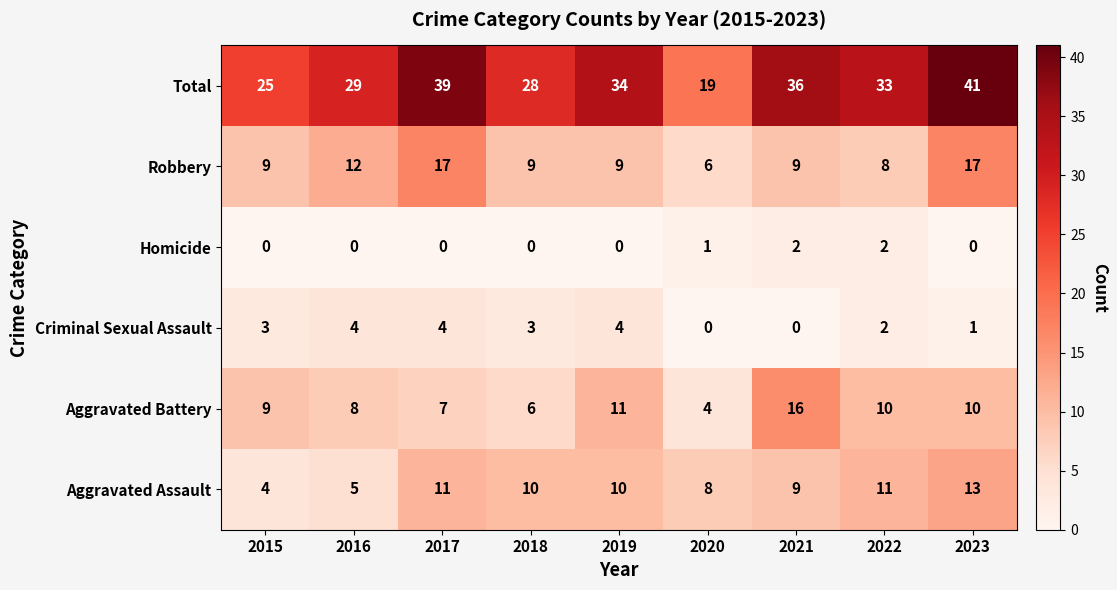

Rank the series by their maximum value, from highest to lowest.

Total, Robbery, Aggravated Battery, Aggravated Assault, Criminal Sexual Assault, Homicide